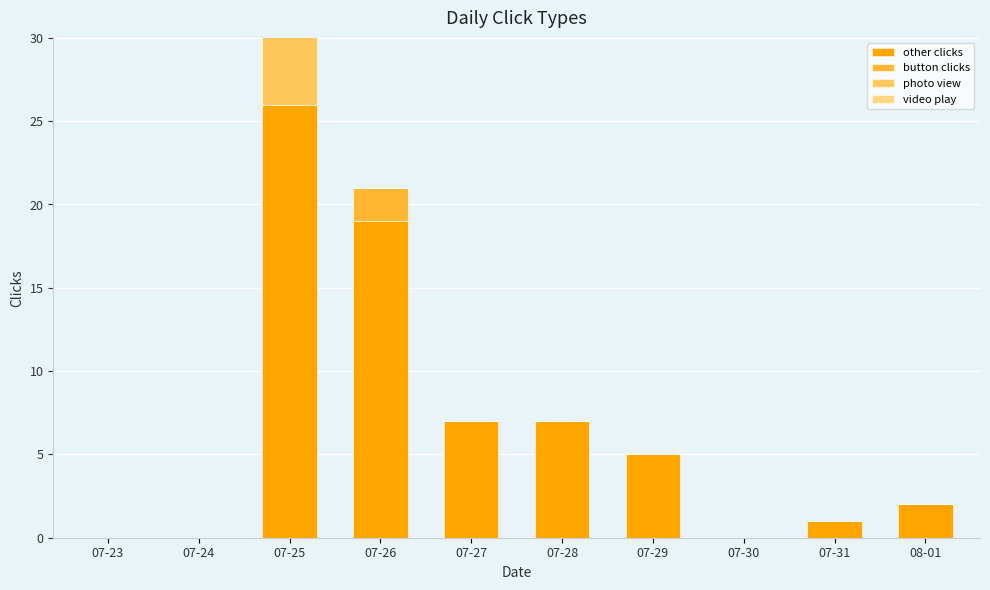

How many values in the other clicks series are below 5?

5